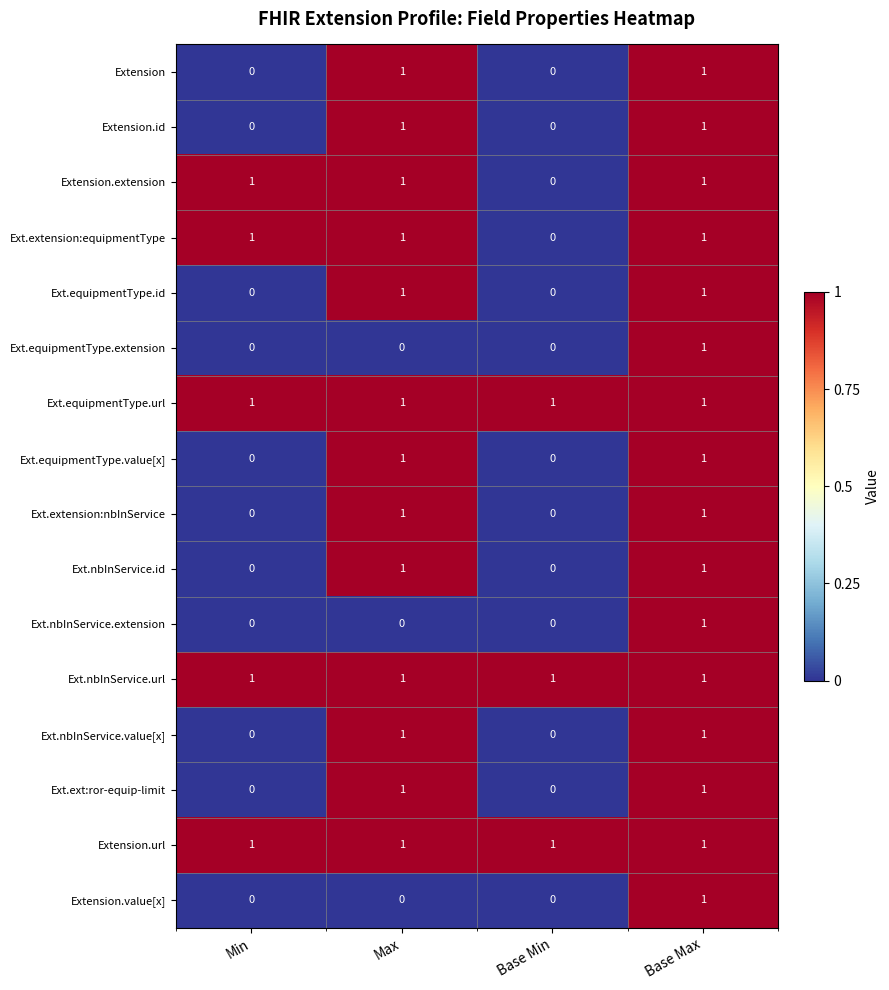

What is the total value across all series at Base Max?

16